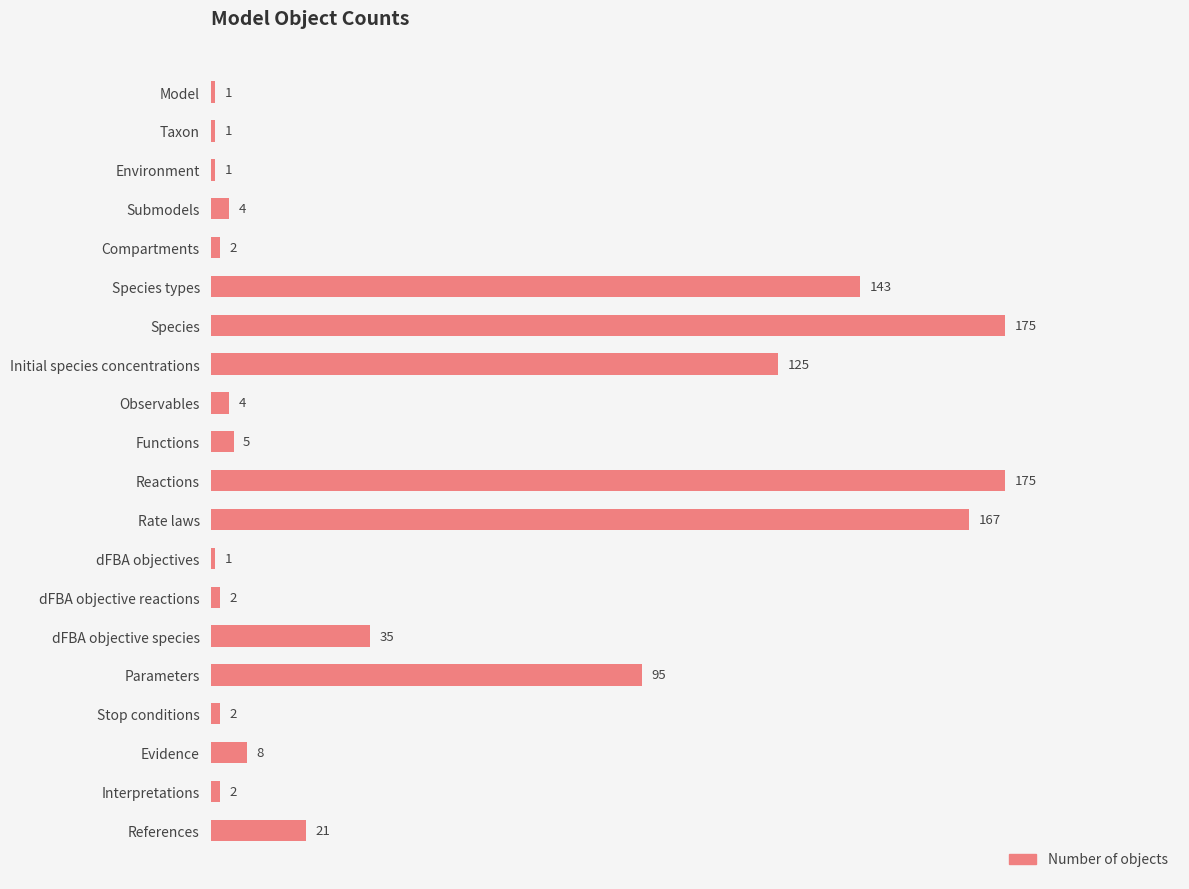

Where is the data nearest to the value 88?

Parameters